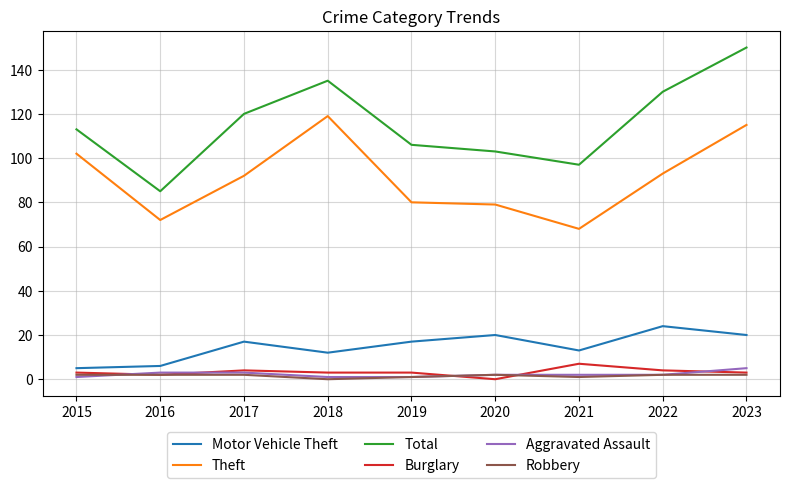

True or false: Aggravated Assault and Total cross at least once.

False